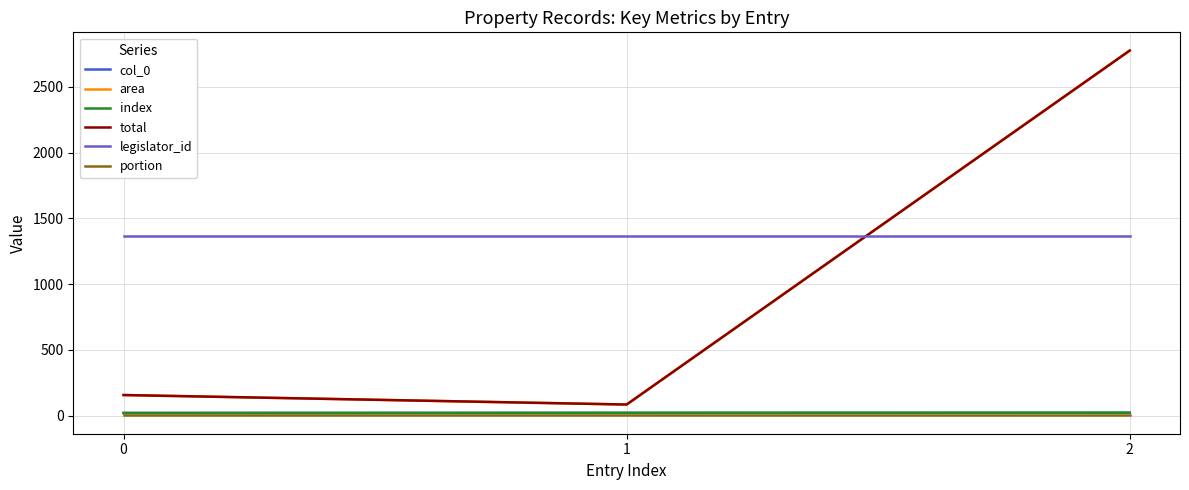

Between 0 and 1, which series saw the biggest shift?

area